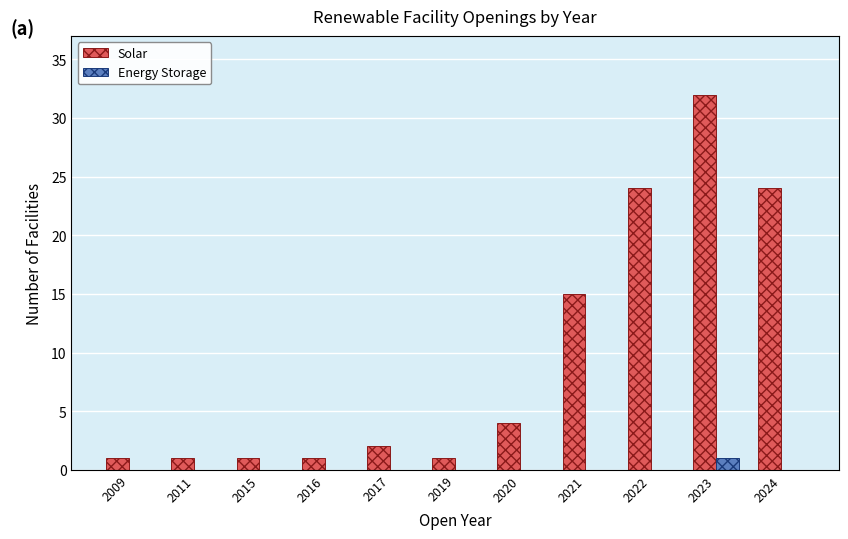

At which category is the sum across all series the highest?

2023